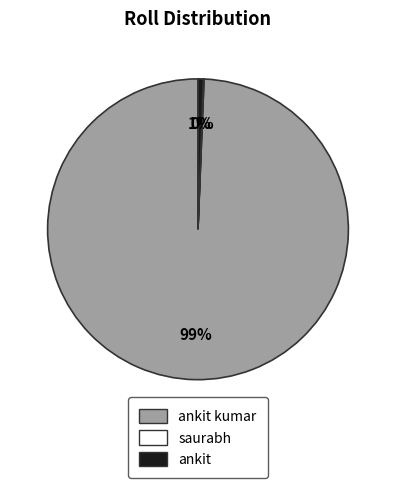

To the nearest percent, what is the combined percentage of ankit and ankit kumar?

100%